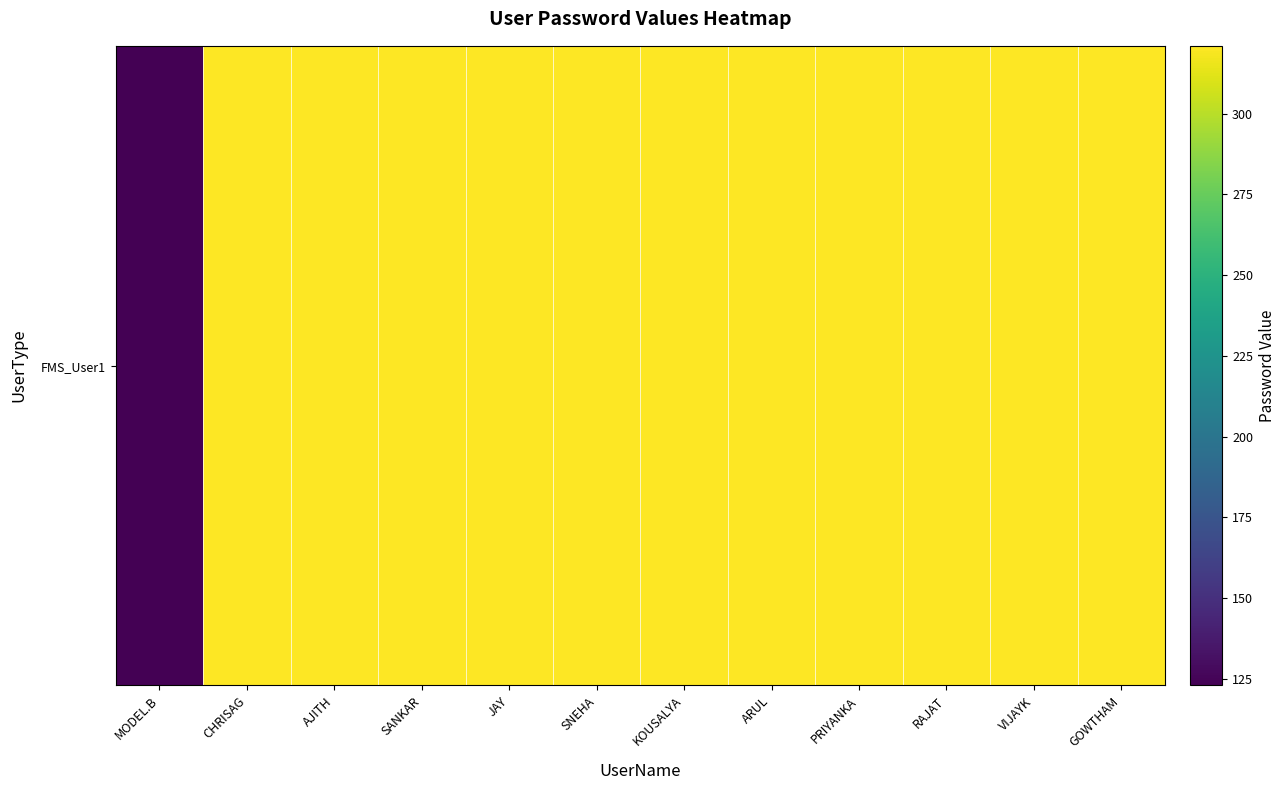

What is the average value?

304